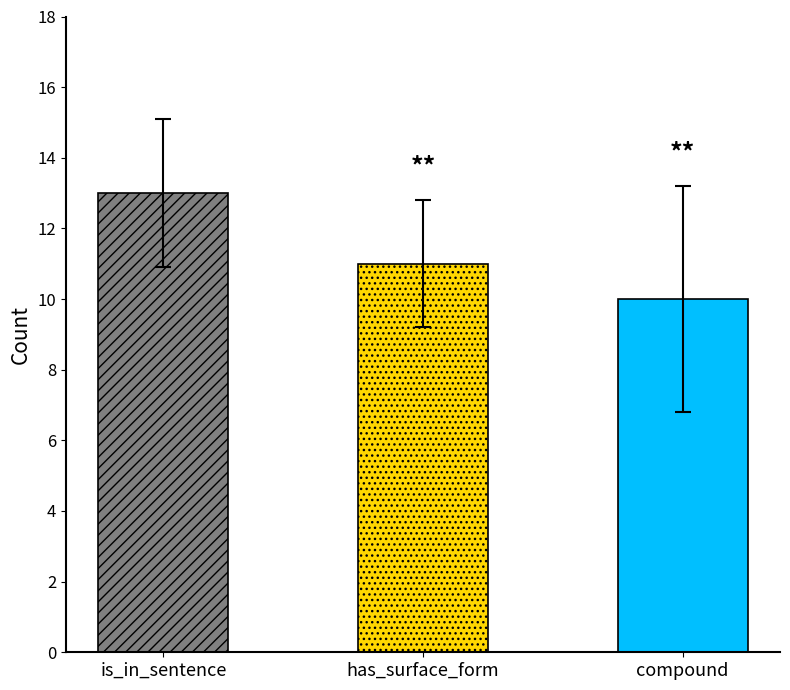

True or false: the data shows 3 at nummod.

False